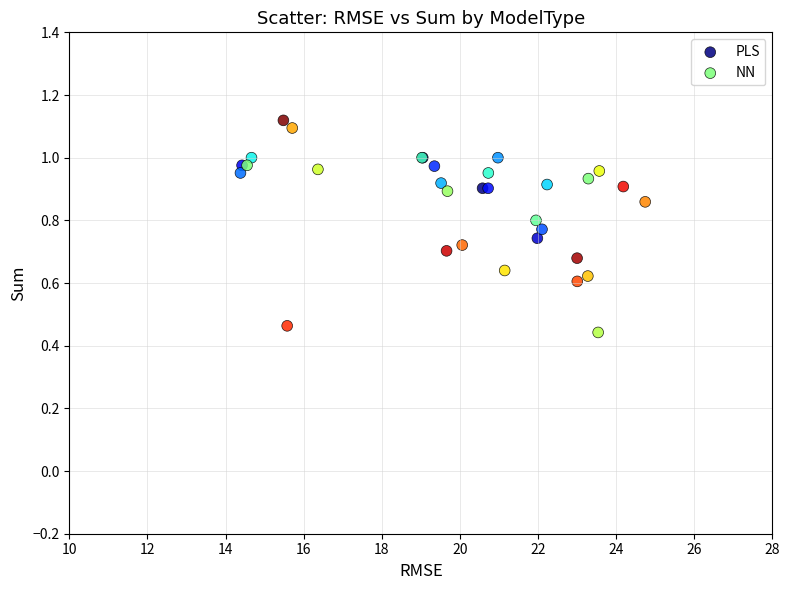

Which series has the widest spread of Y values?

NN